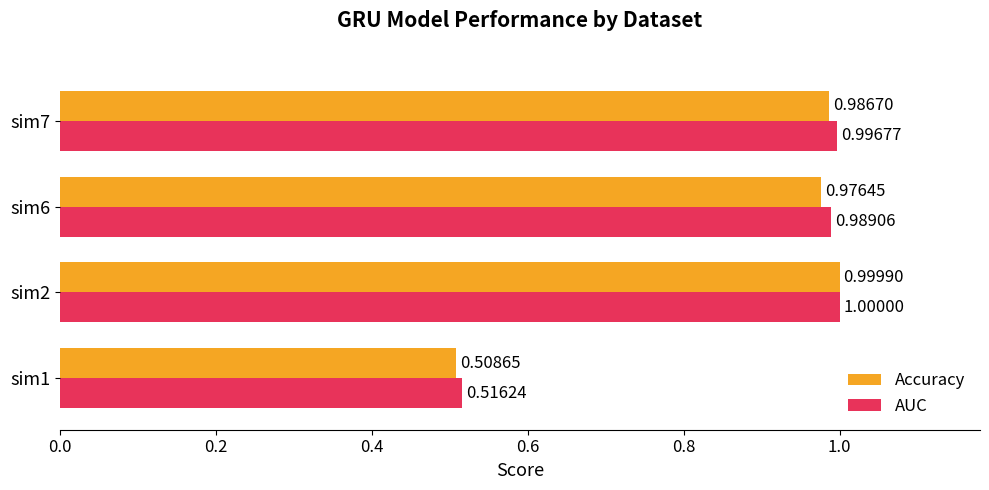

At which category is the sum across all series the highest?

sim2